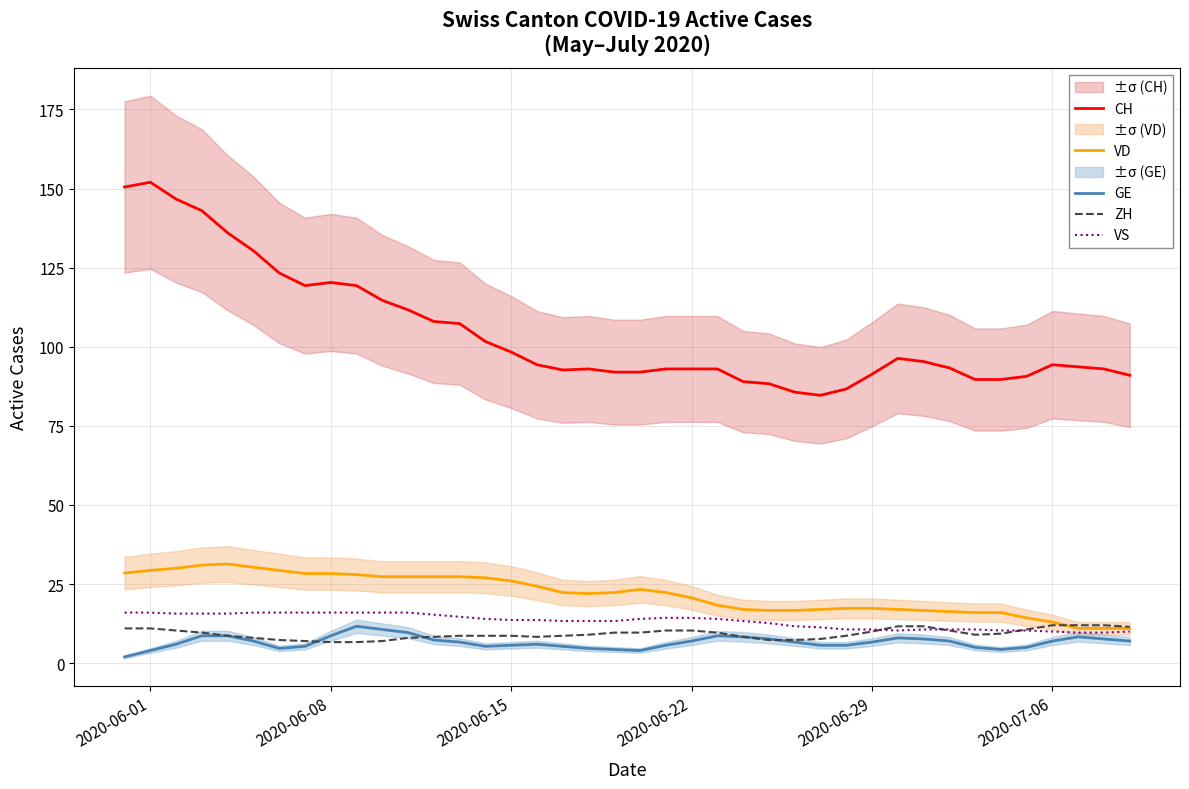

True or false: VS and CH cross at least once.

False